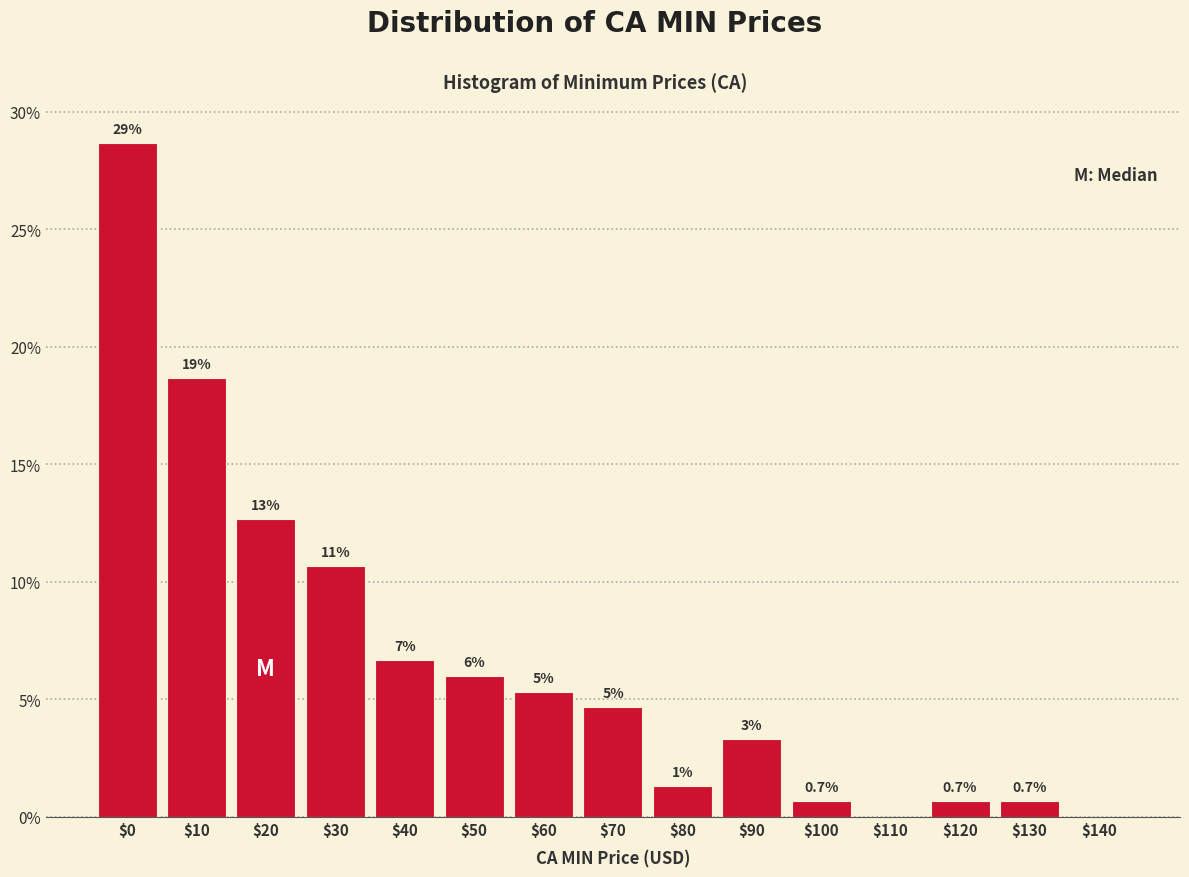

Are the bars horizontal?

No